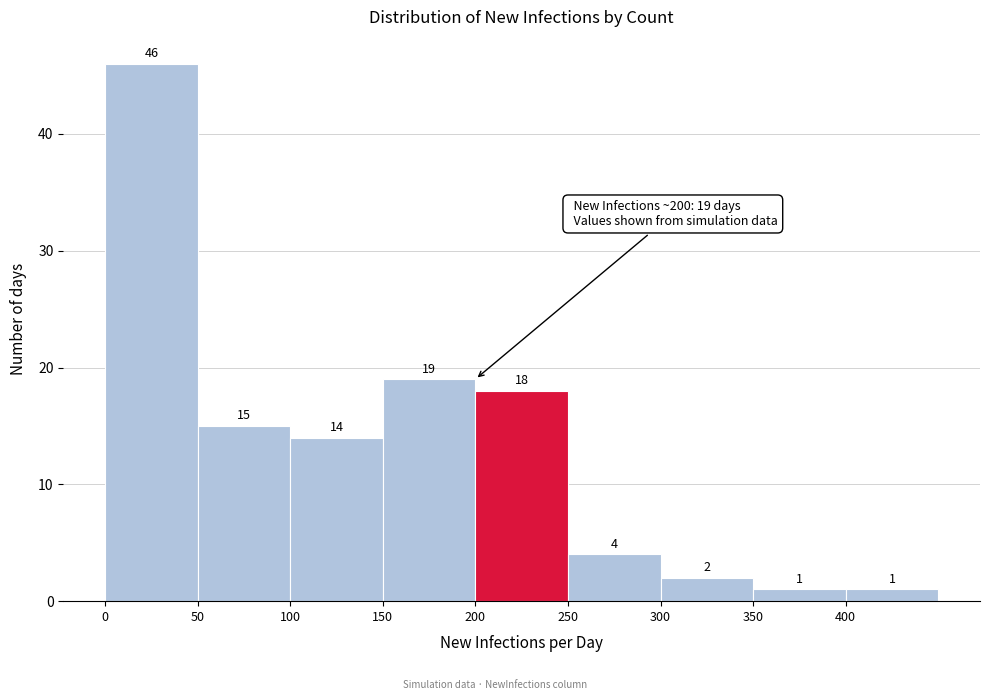

Which range on the x-axis has the tallest bar?

0 to 50